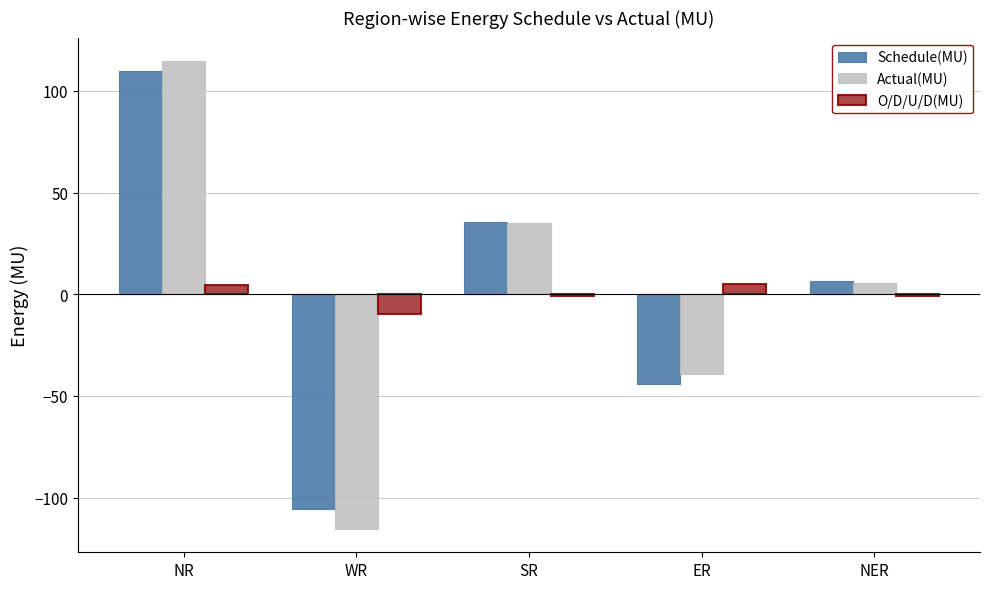

Is it true that Schedule(MU) equals 43.3 at NR?

False